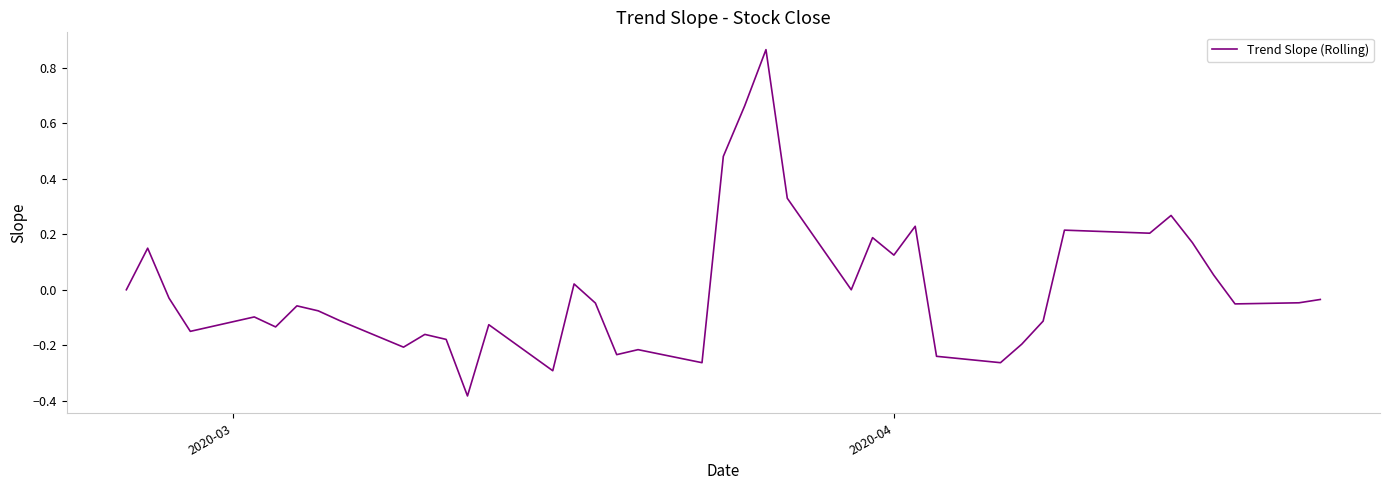

Reading left to right, extract all data points from this chart.

0.0	0.2	-0.0	-0.1	-0.1	-0.1	-0.1	-0.1	-0.1	-0.2	-0.2	-0.2	-0.4	-0.1	-0.3	0.0	-0.0	-0.2	-0.2	-0.3	0.5	0.7	0.9	0.3	0.0	0.2	0.1	0.2	-0.2	-0.3	-0.2	-0.1	0.2	0.2	0.3	0.2	0.1	-0.1	-0.0	-0.0